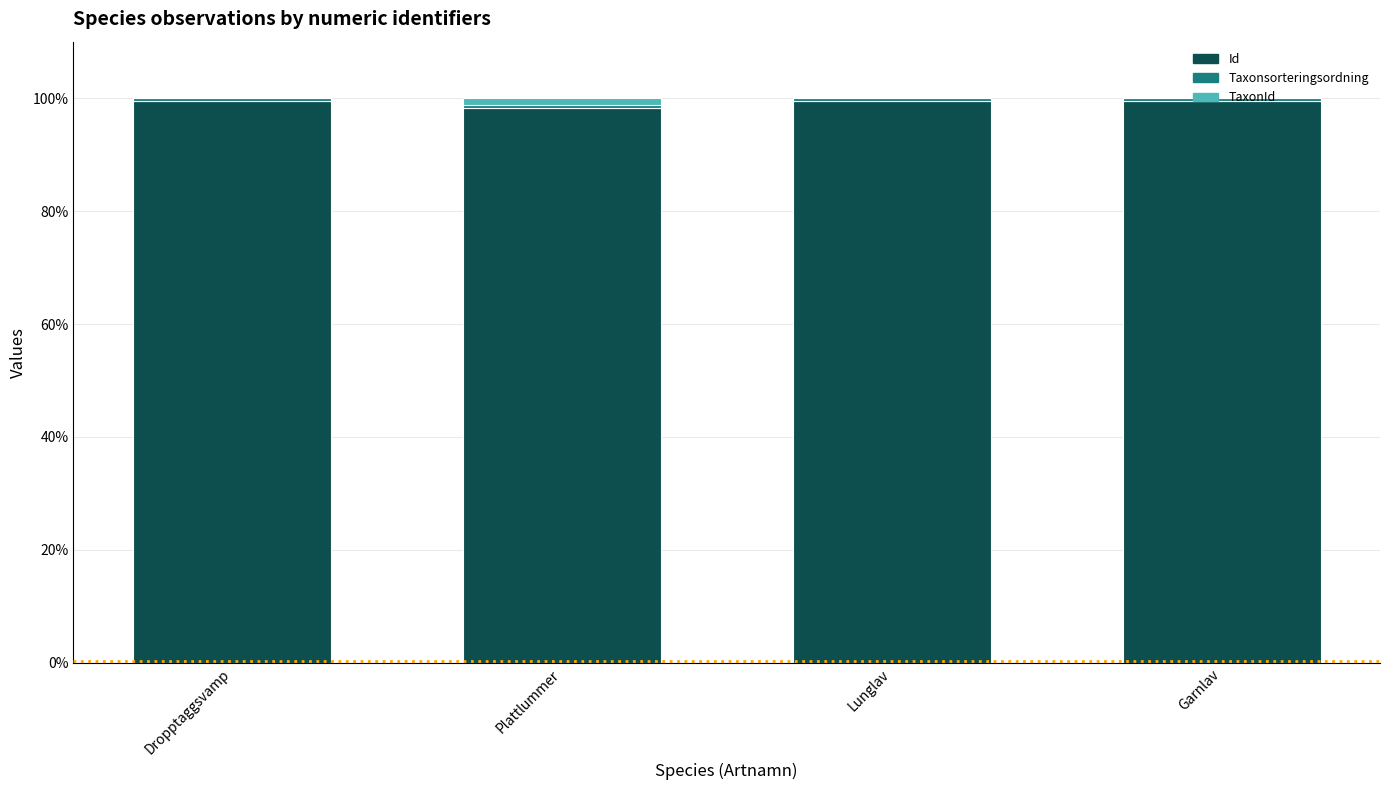

True or false: Id has a value of 99.5 at Lunglav.

True